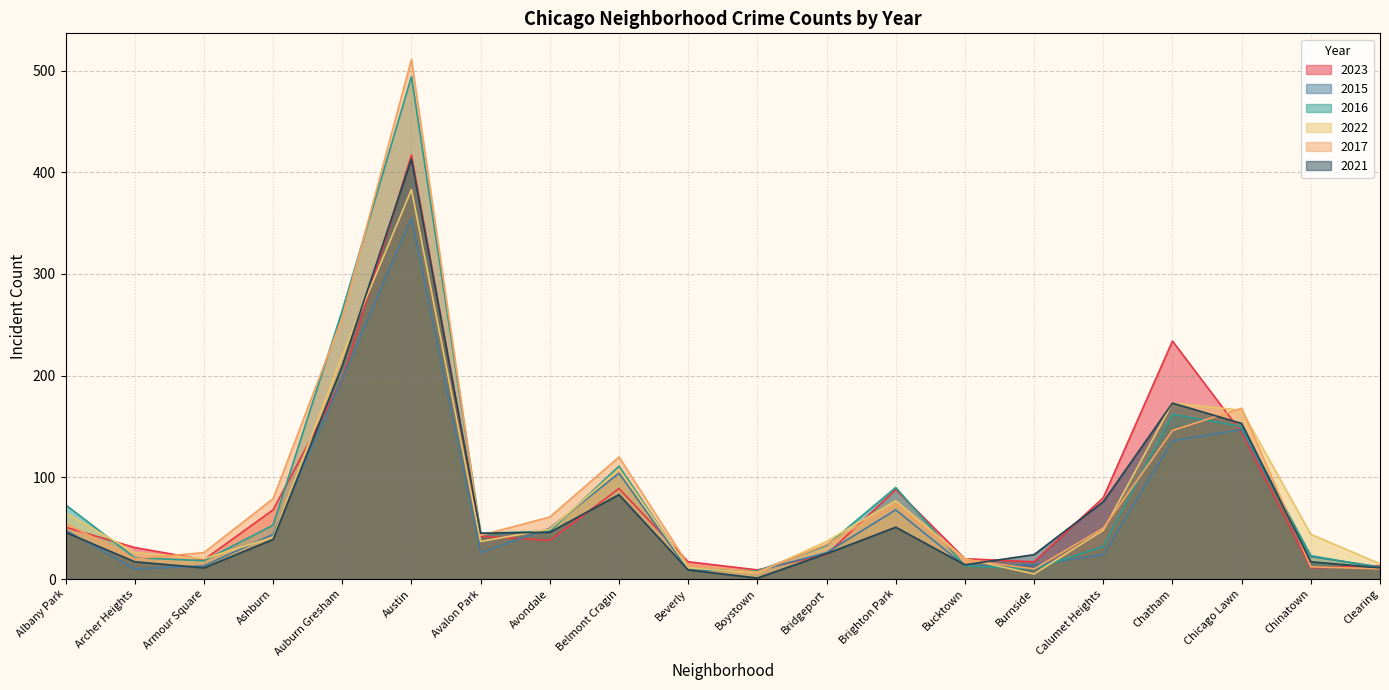

How many values in the 2016 series exceed 45?

9